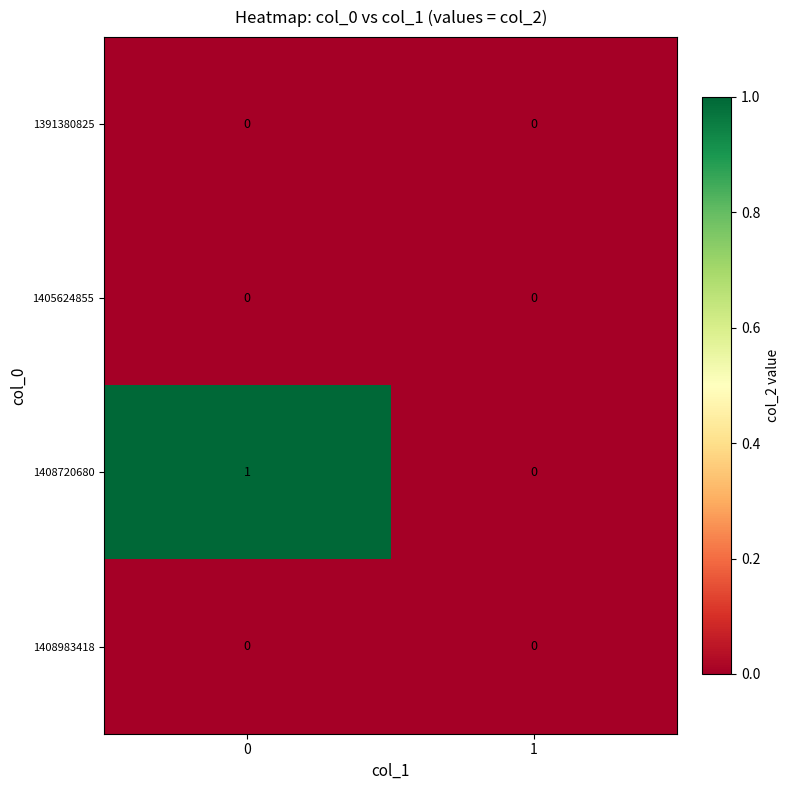

Rank the categories by 1408720680 value from lowest to highest.

1, 0